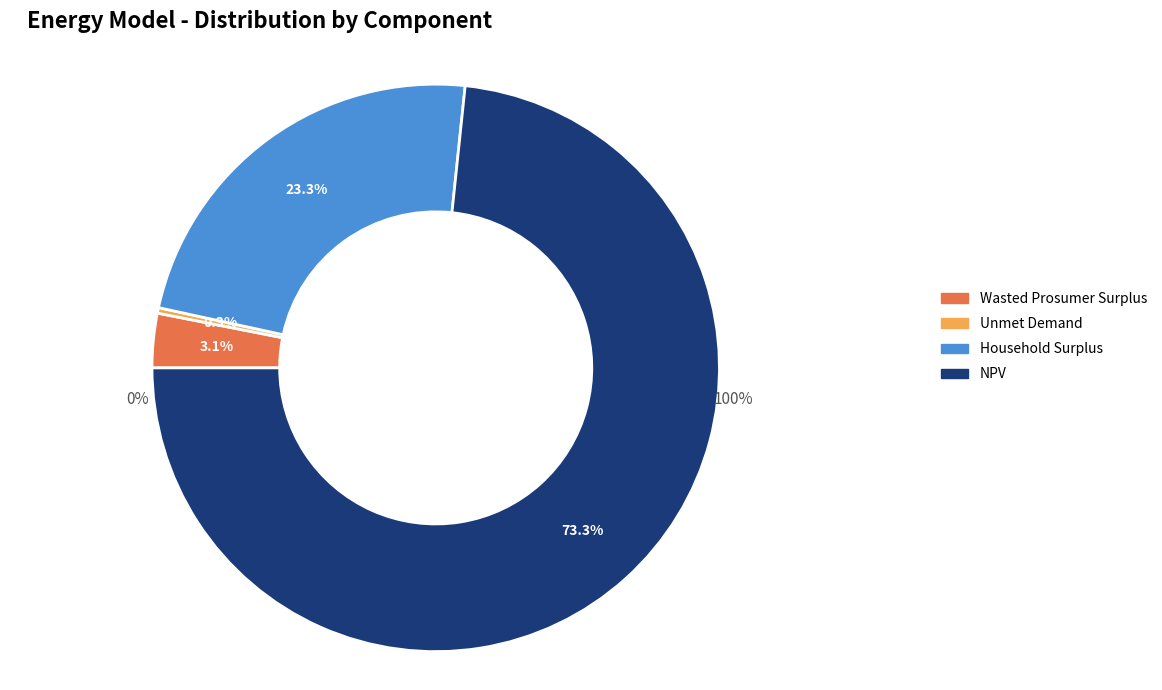

How many segments does this pie chart have?

4